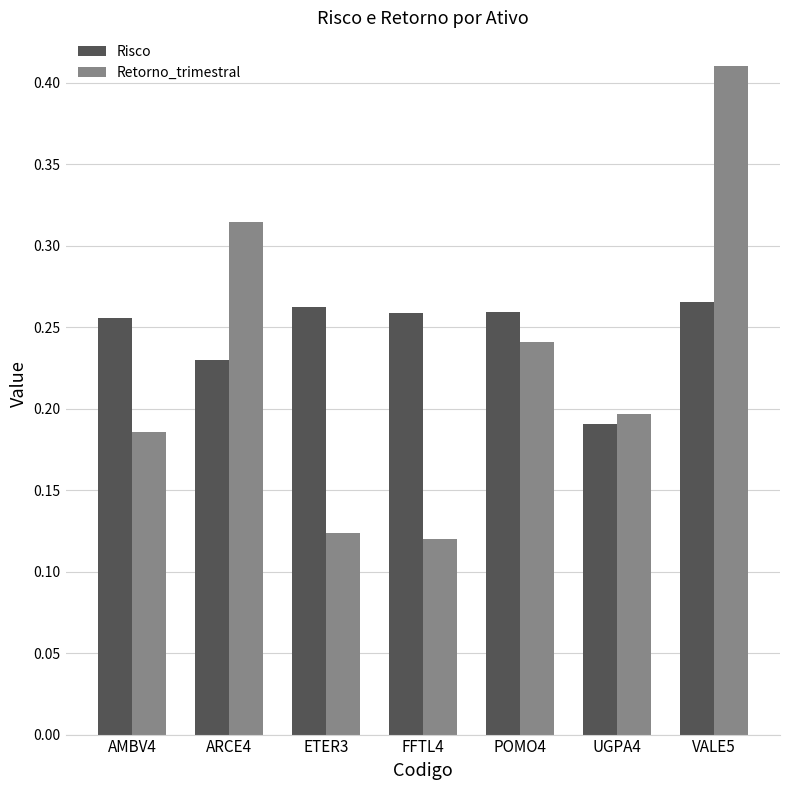

Which category has the highest value in the Retorno_trimestral series?

VALE5